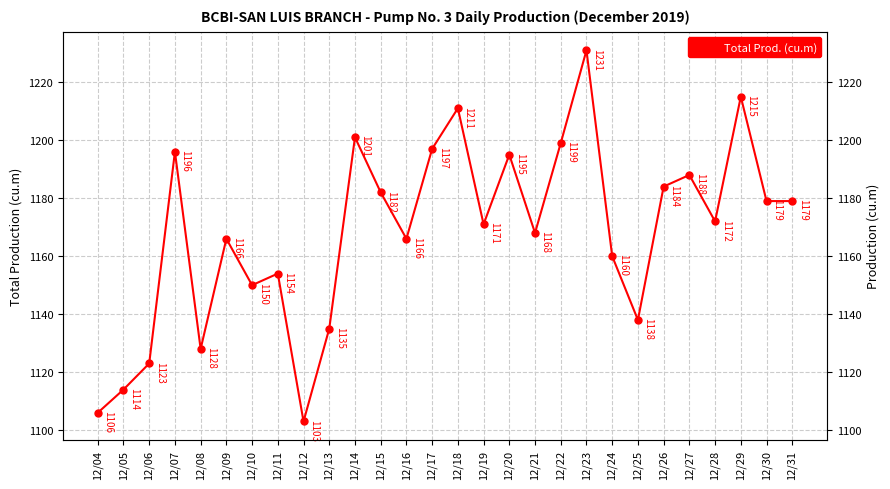

Read the value at 12/06, to the nearest 5.

1125